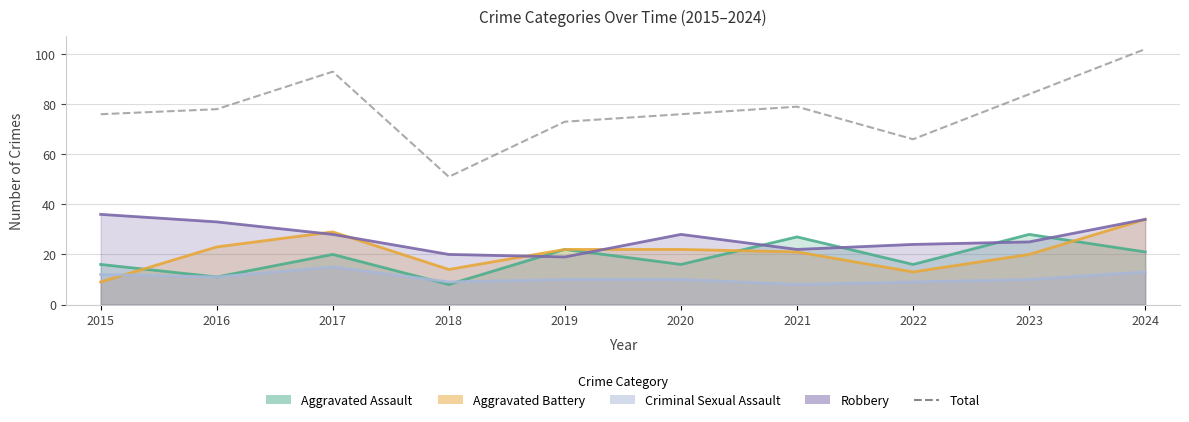

List the labels in order of value, smallest first.

2018, 2022, 2019, 2015, 2020, 2016, 2021, 2023, 2017, 2024